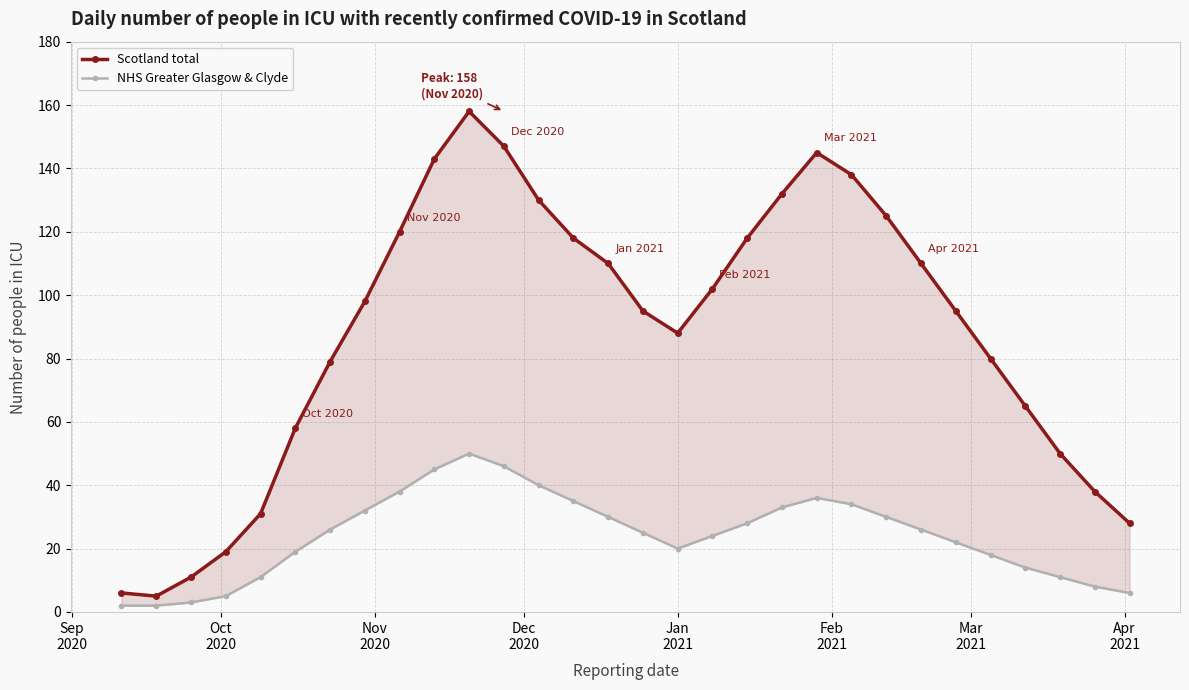

Reading left to right, transcribe all the data shown in this chart.

Scotland total: 6	5	11	19	31	58	79	98	120	143	158	147	130	118	110	95	88	102	118	132	145	138	125	110	95	80	65	50	38	28
NHS Greater Glasgow & Clyde: 2	2	3	5	11	19	26	32	38	45	50	46	40	35	30	25	20	24	28	33	36	34	30	26	22	18	14	11	8	6